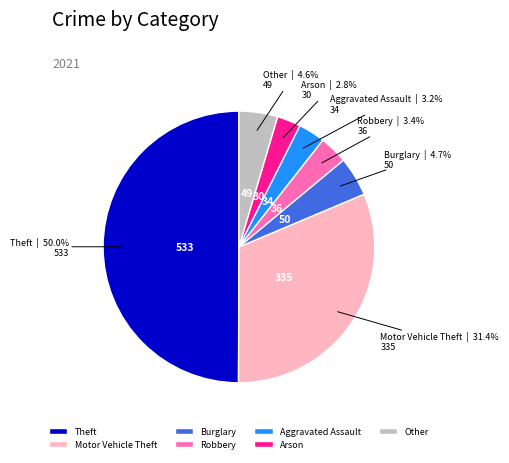

True or false: Arson accounts for 3% of the total.

True